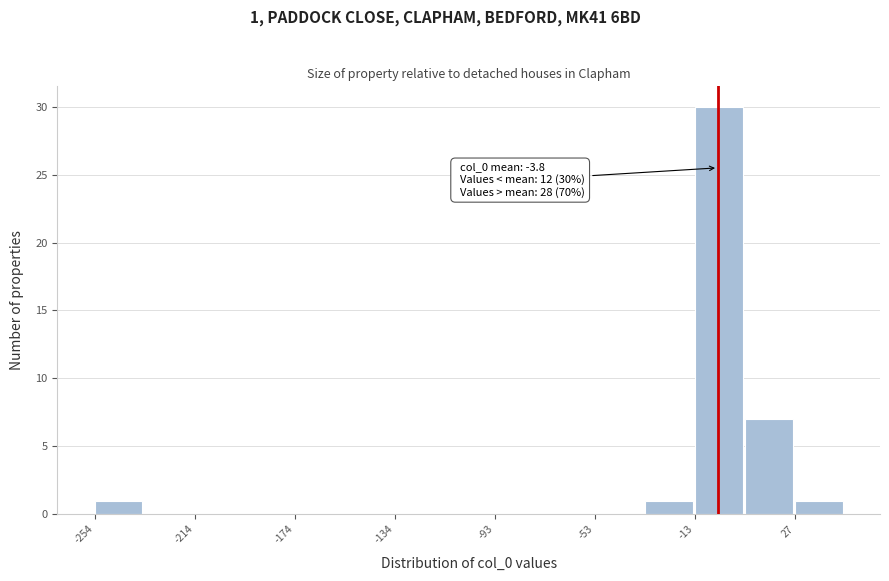

Which range on the x-axis has the tallest bar?

-15 to 5